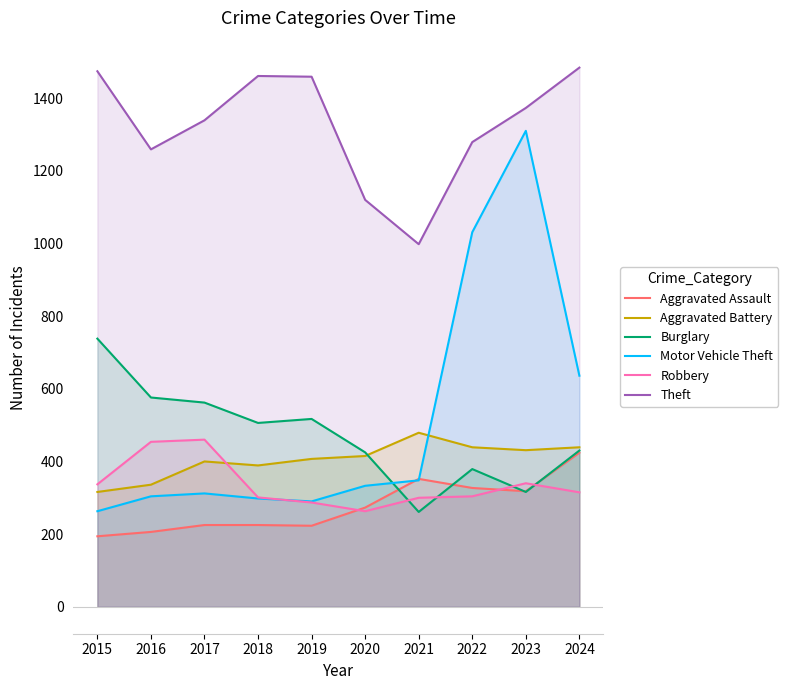

True or false: Motor Vehicle Theft and Theft intersect in this chart.

False